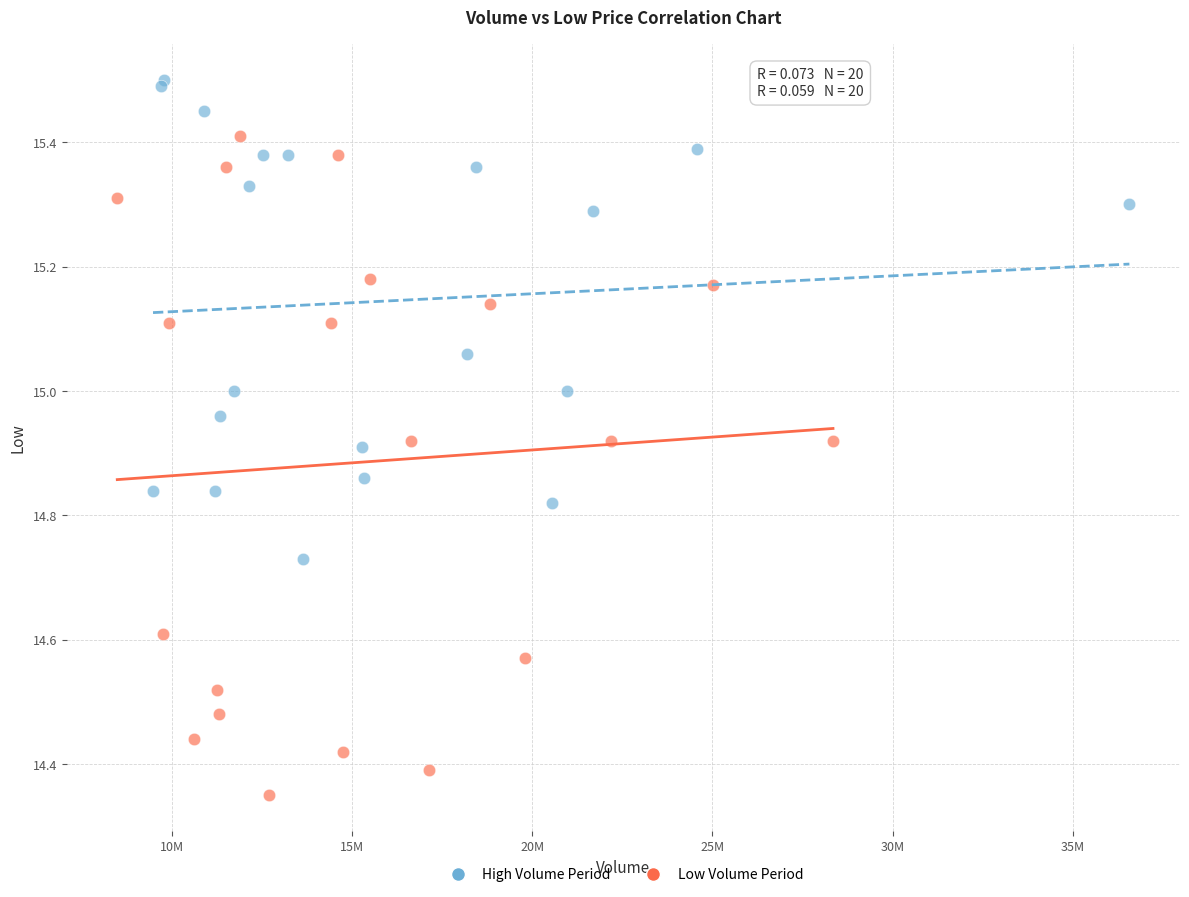

Which series reaches the maximum Y coordinate?

High Volume Period